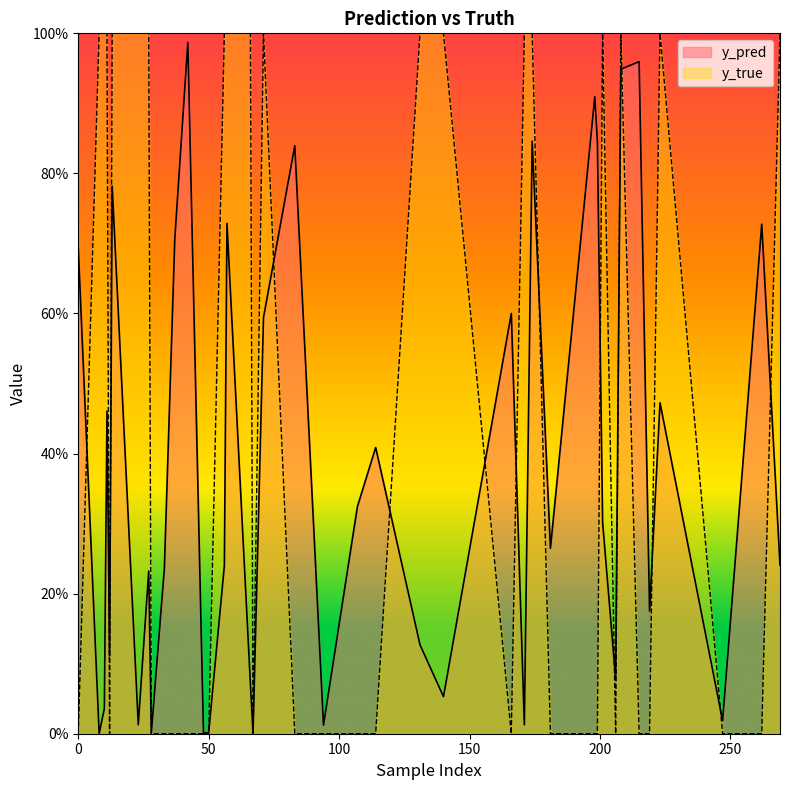

At which category is the sum across all series the highest?

208